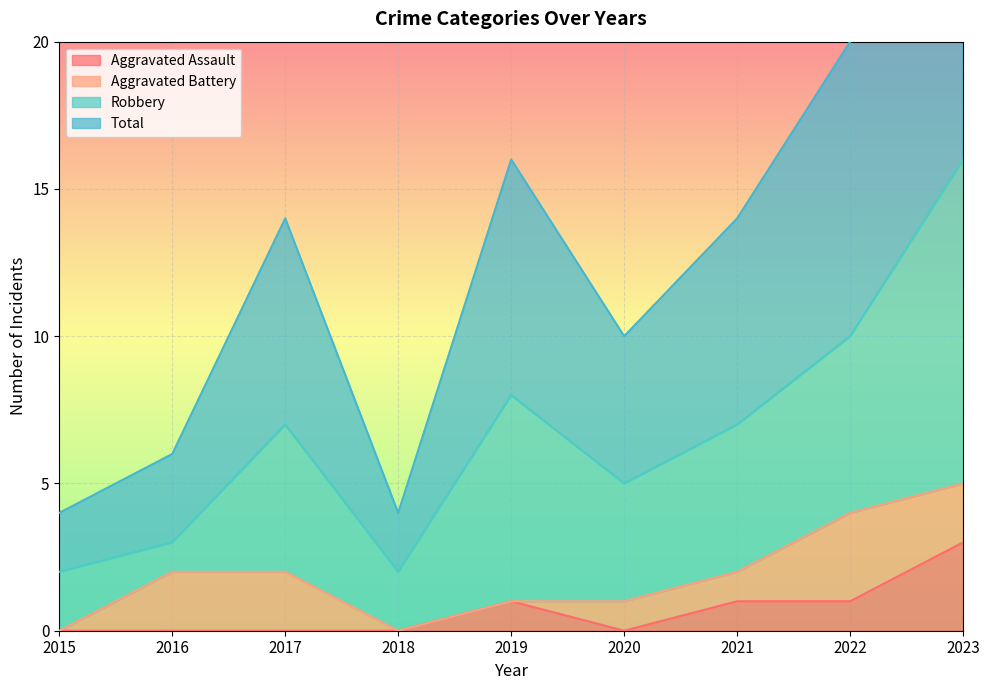

The Aggravated Assault series shows 1 at 2022. True or false?

True